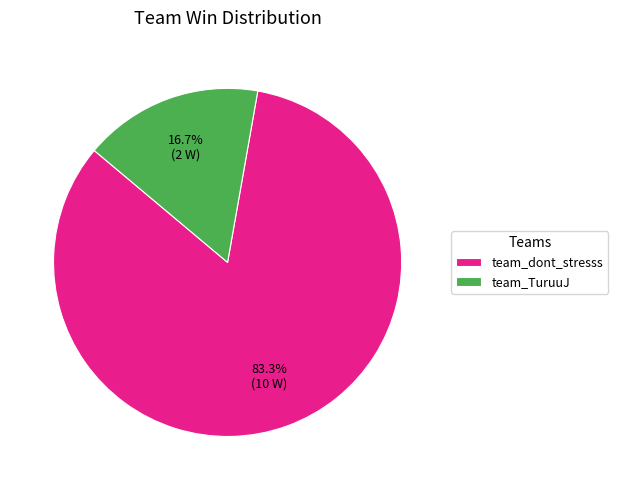

To the nearest percent, what is the difference between the team_dont_stresss and team_TuruuJ slice percentages?

67%